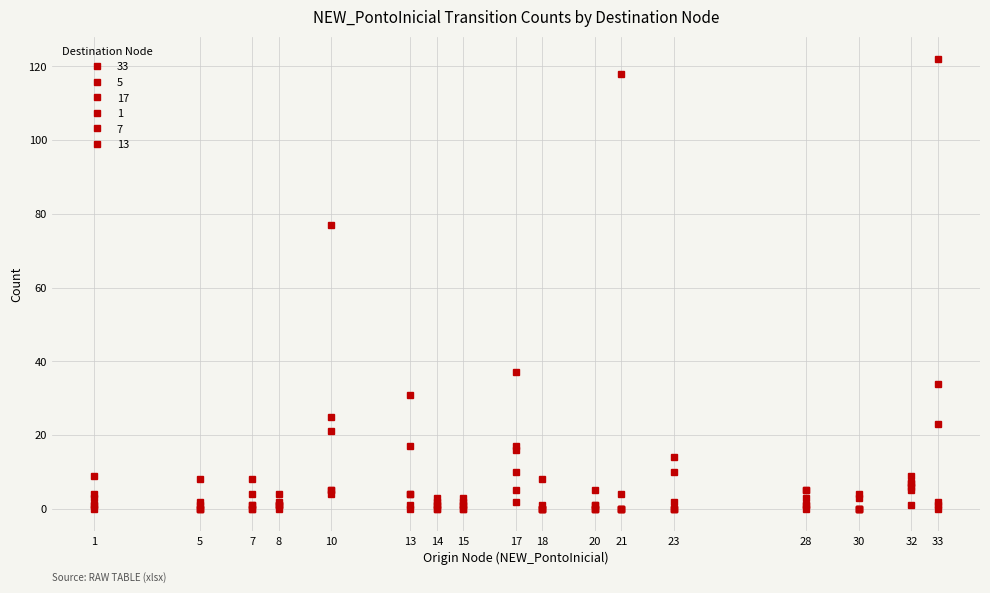

Rank the categories by 17 value from highest to lowest.

10, 33, 13, 17, 1, 32, 28, 23, 7, 8, 14, 5, 15, 18, 20, 21, 30